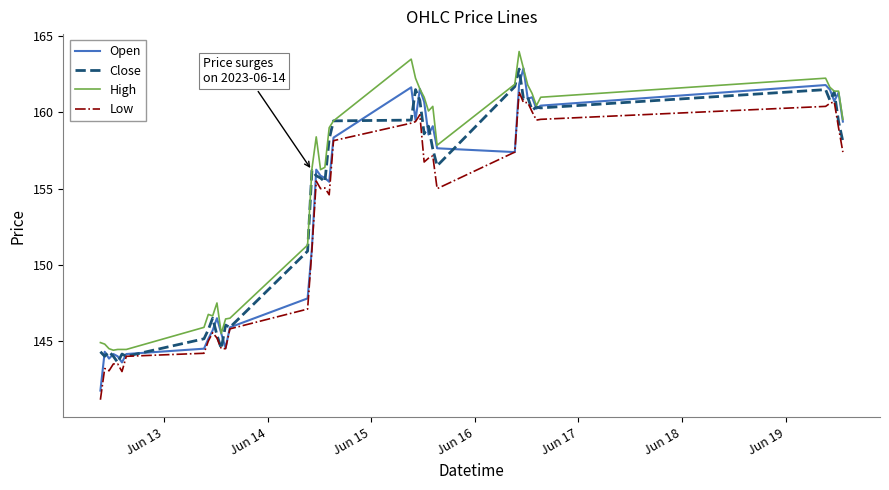

What is the greatest value displayed?

164.0